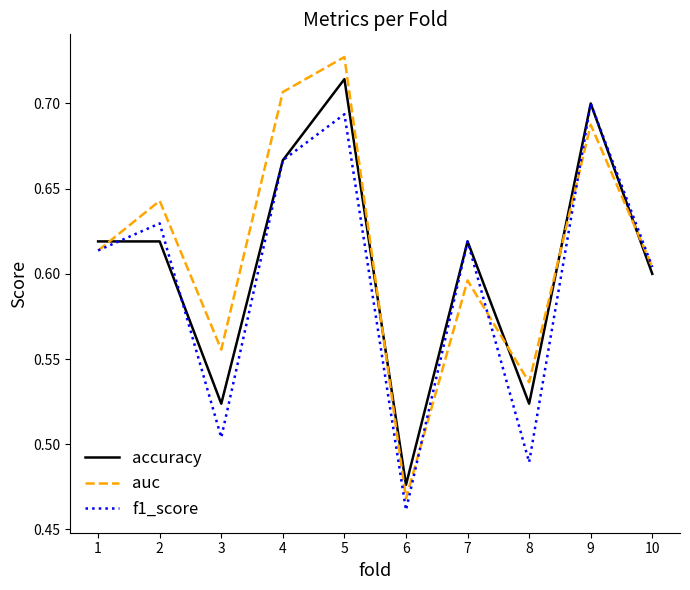

What are all the series names shown in the legend?

accuracy, auc, f1_score